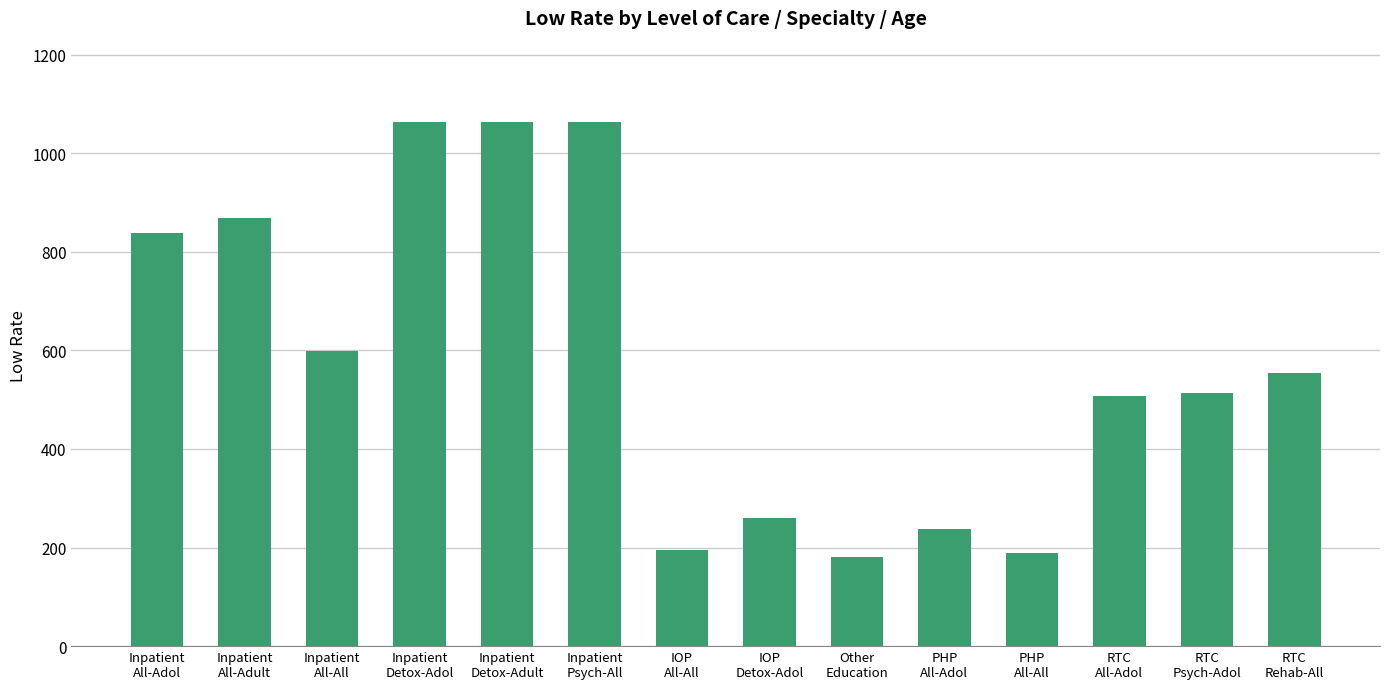

What is the minimum value shown in the chart?

180.7